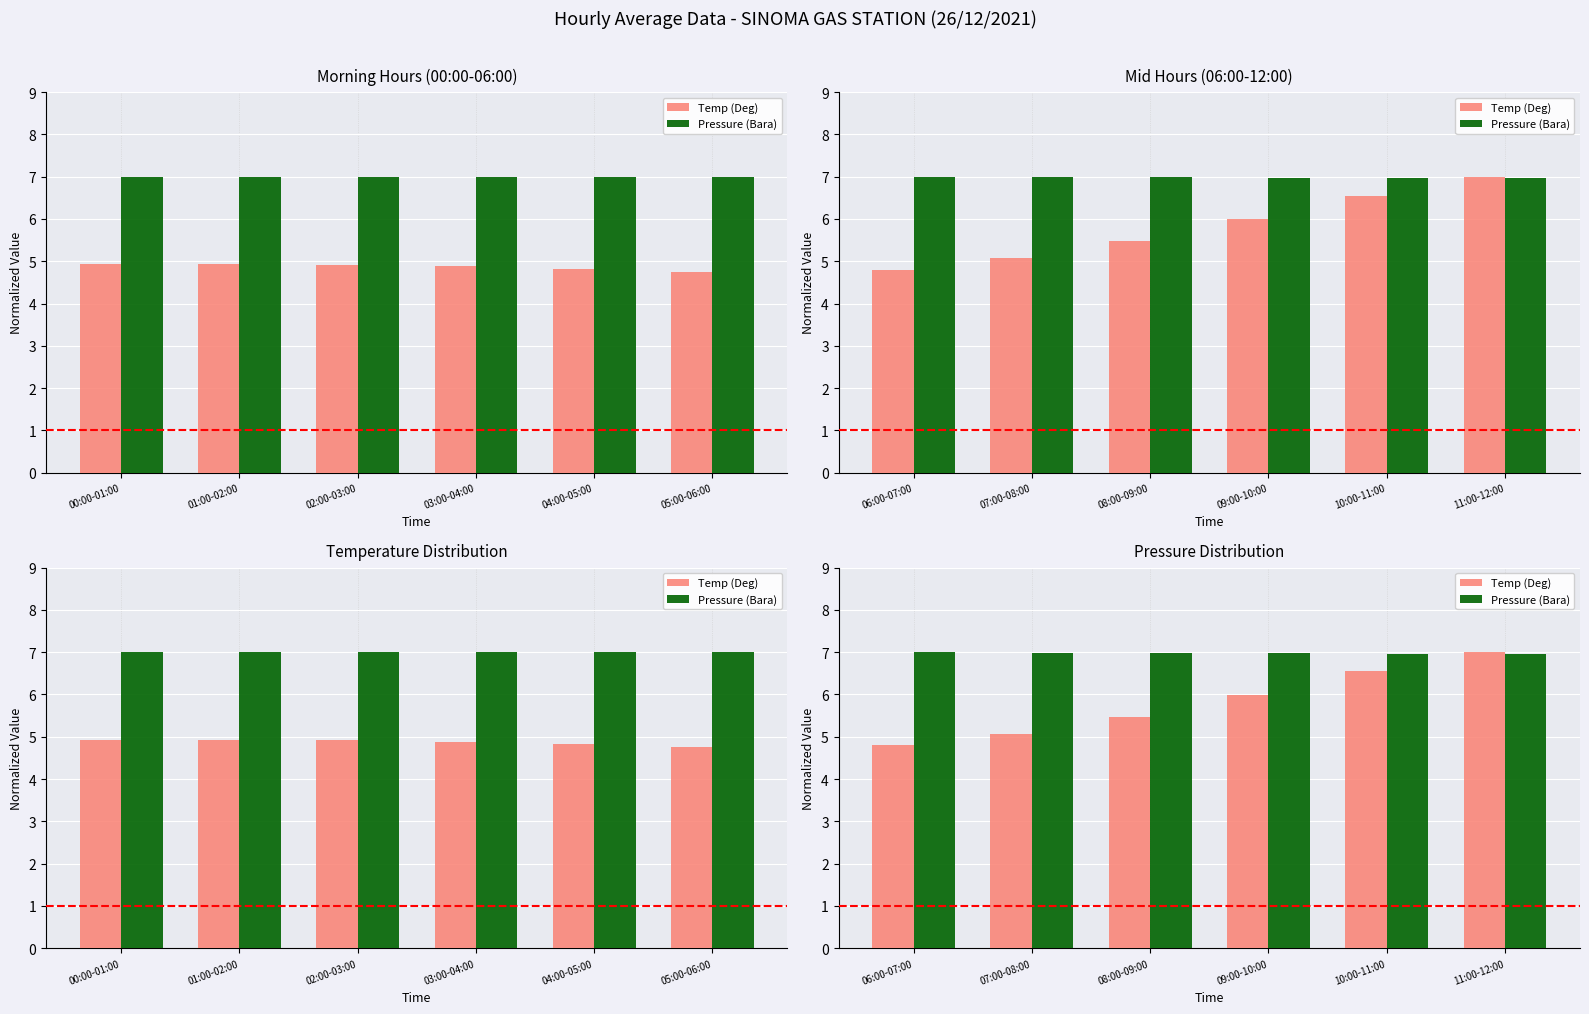

Which category has the highest value in the Pressure (Bara) series?

06:00-07:00